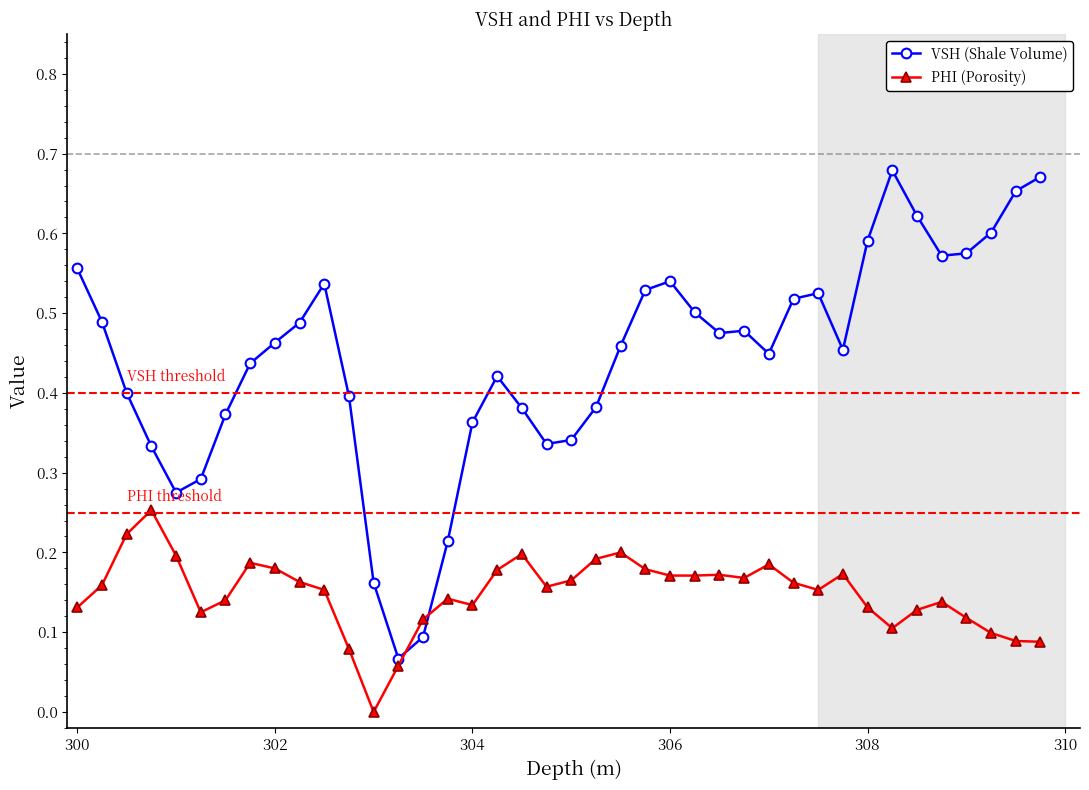

True or false: PHI (Porosity) has more than 2 interior local peaks.

True